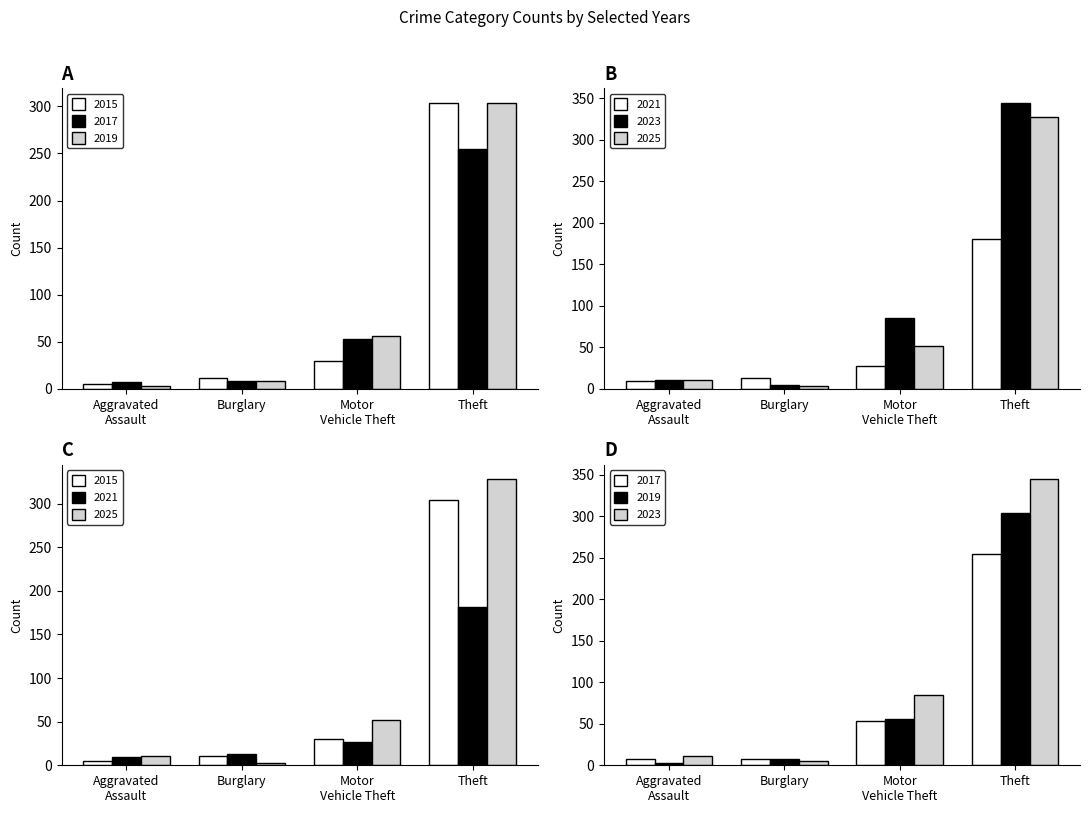

Where is 2015 nearest to the value 181?

Theft